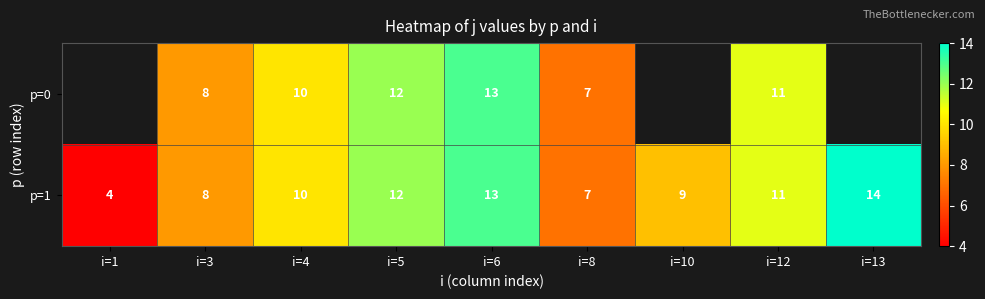

True or false: p=0 has a value of 19.2 at i=5.

False